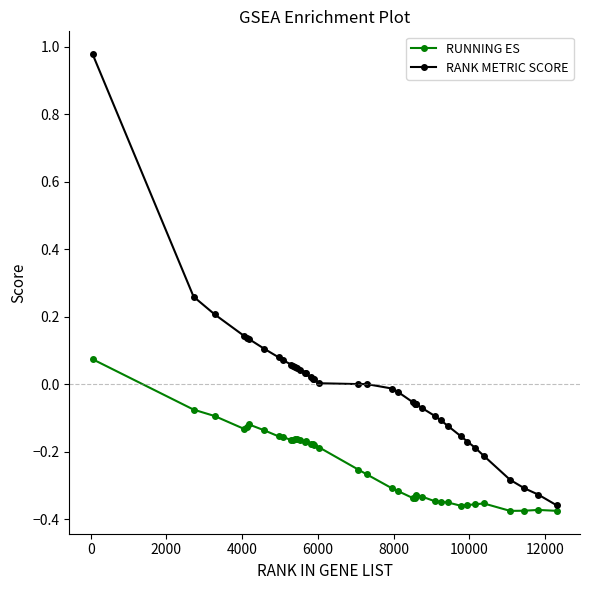

Which series has the largest total across all categories?

RANK METRIC SCORE